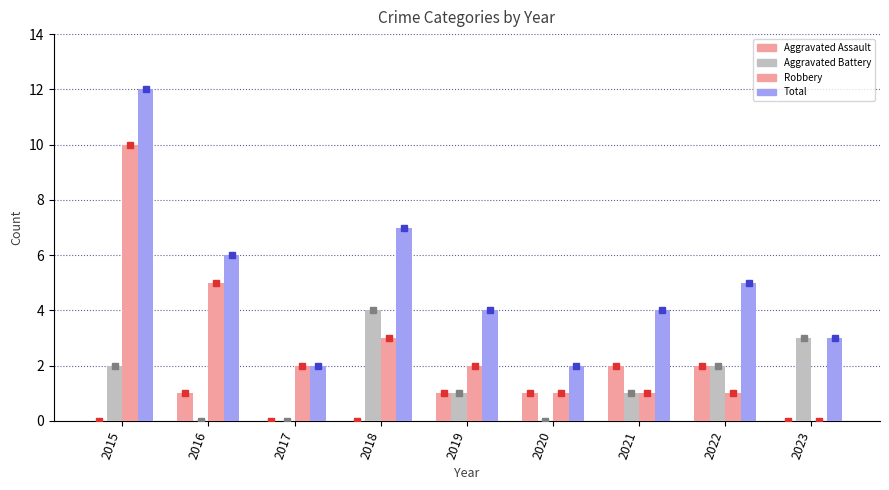

What is the highest value of the Total series?

12